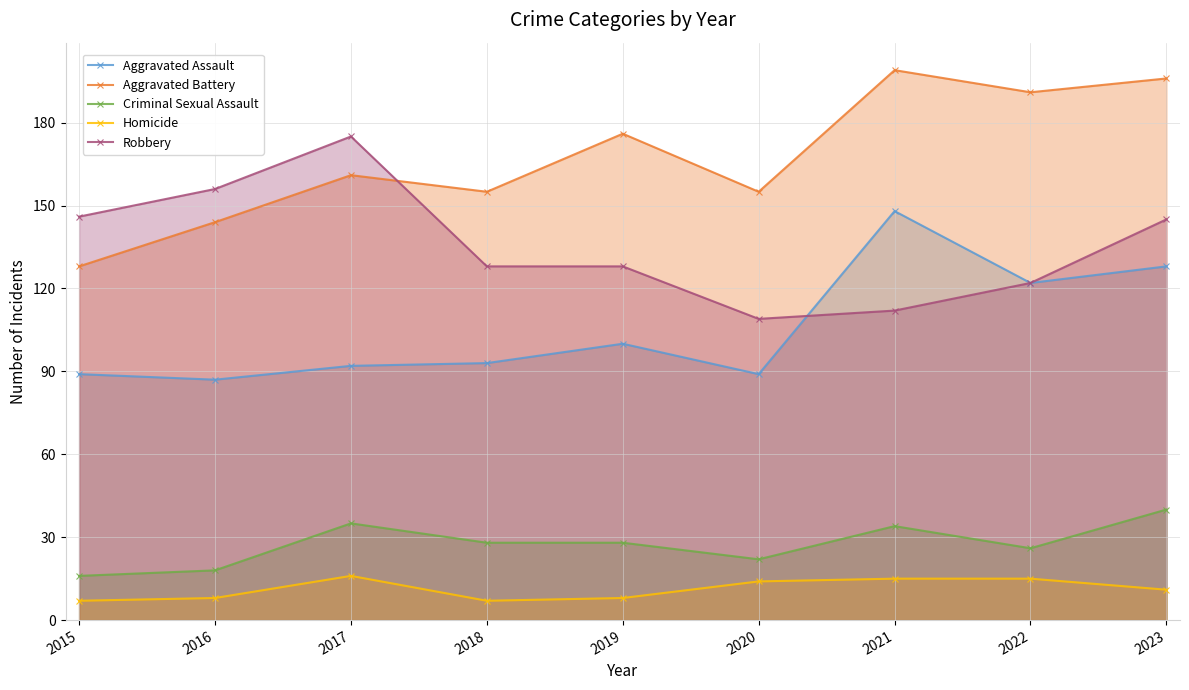

Rank the categories by Criminal Sexual Assault value from highest to lowest.

2023, 2017, 2021, 2018, 2019, 2022, 2020, 2016, 2015